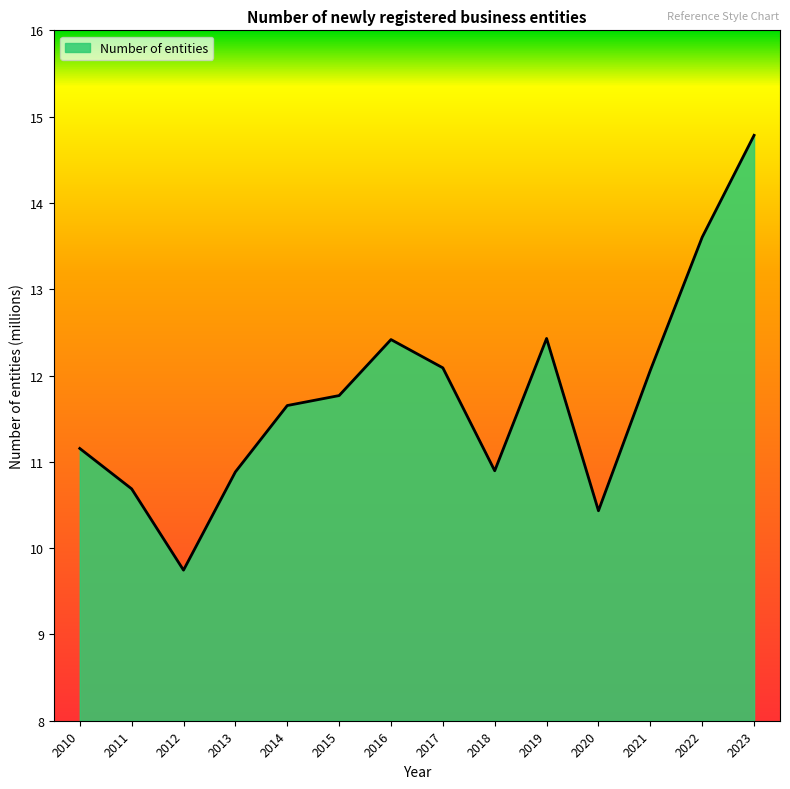

What is the maximum value shown in the chart?

14.8